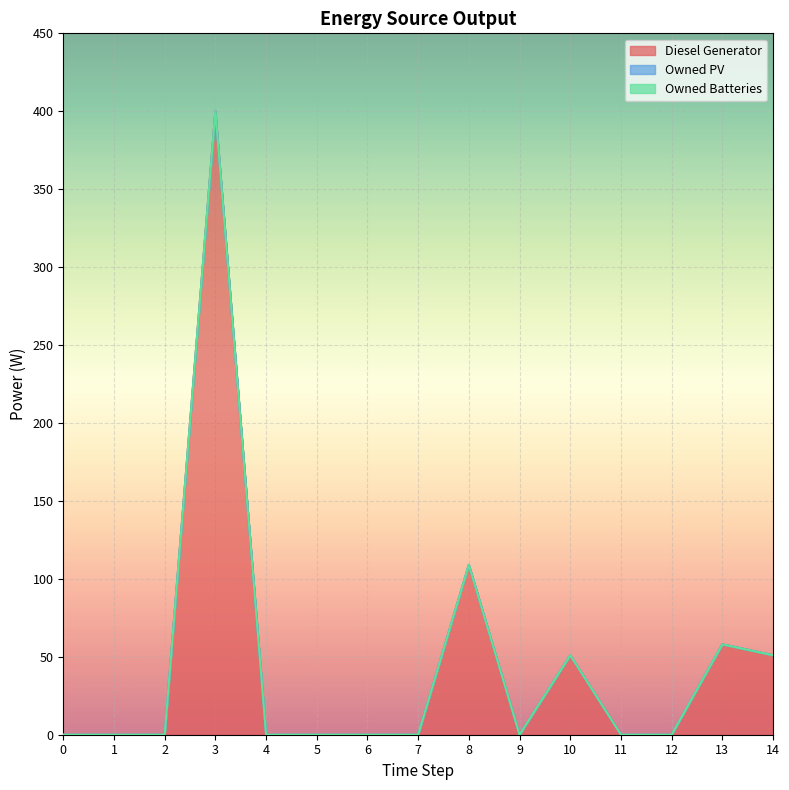

True or false: Owned Batteries and Diesel Generator intersect in this chart.

False